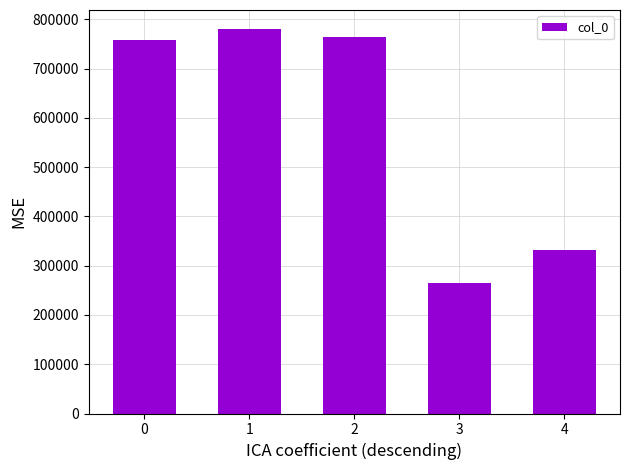

Reading left to right, list all the values displayed in this chart.

0=757544	1=779970	2=764663	3=265685	4=332123